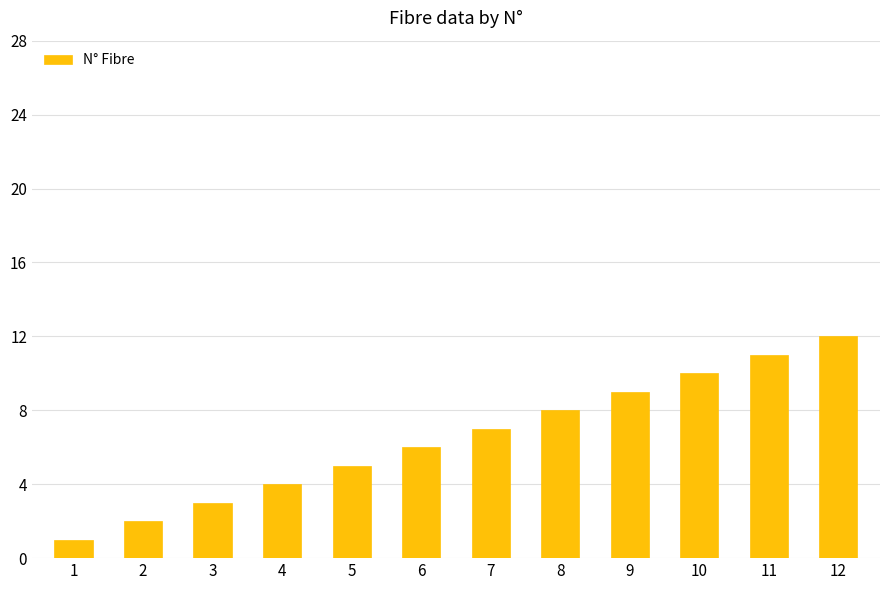

Rank the categories by value from highest to lowest.

12, 11, 10, 9, 8, 7, 6, 5, 4, 3, 2, 1